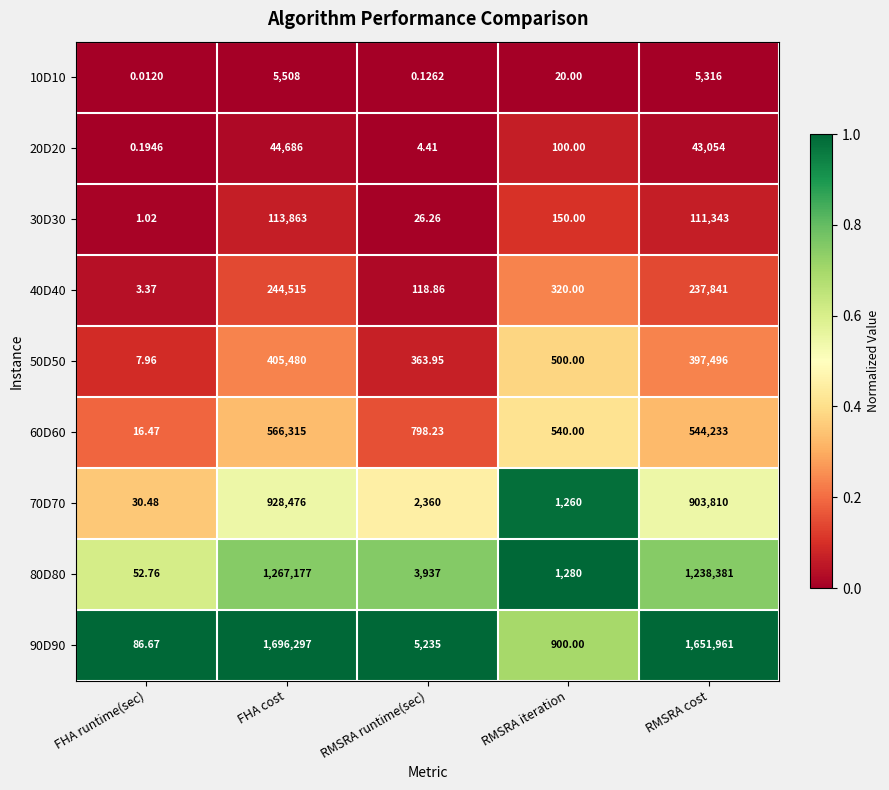

Which series has the largest total across all categories?

90D90